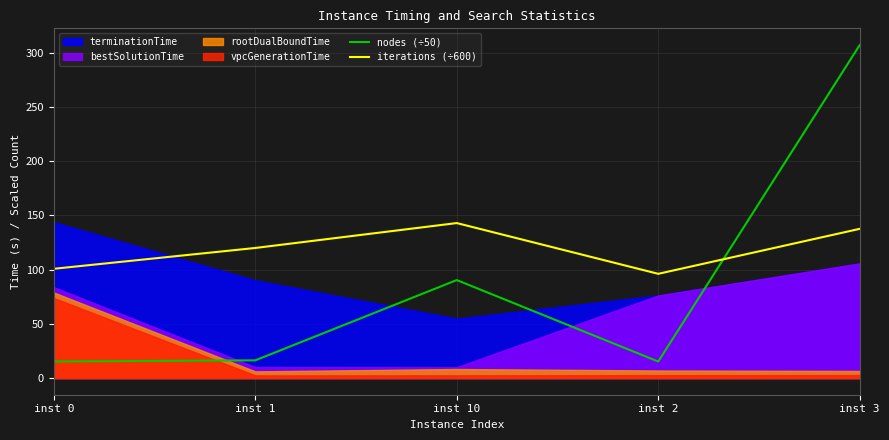

The value of iterations (÷600) at inst 2 is 96.1. True or false?

True